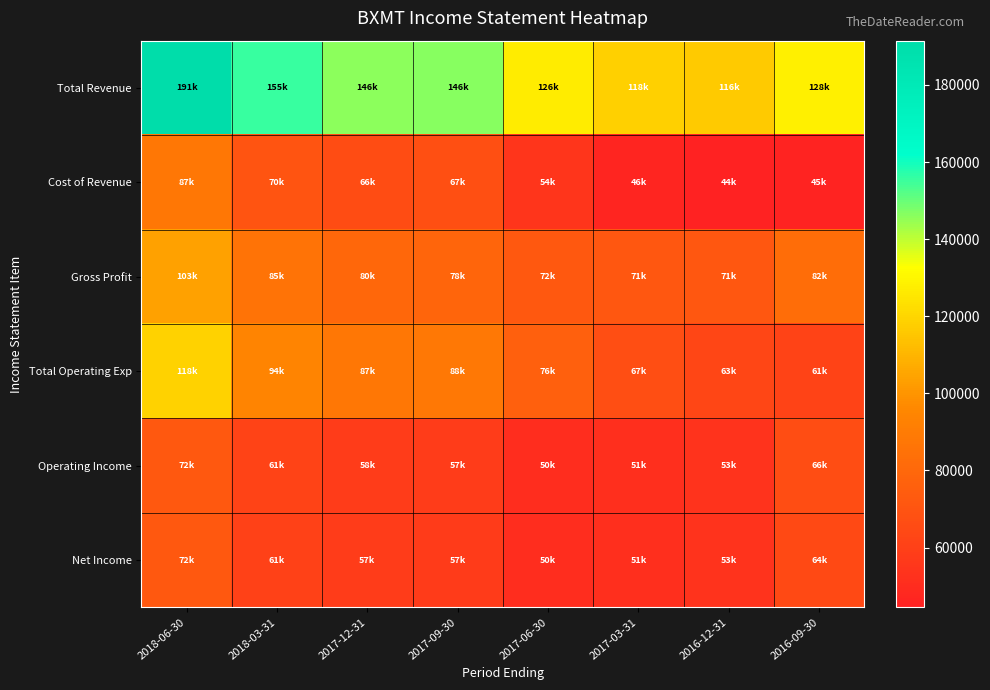

List the series in order of their peak value, highest first.

Total Revenue, Total Operating Exp, Gross Profit, Cost of Revenue, Operating Income, Net Income